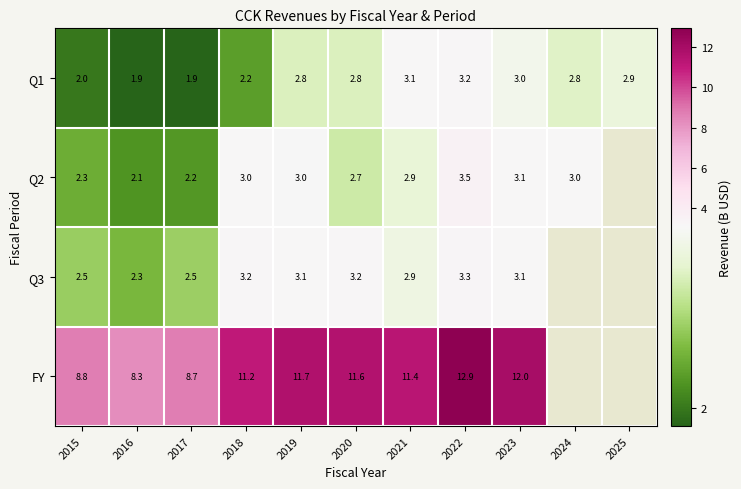

Is the value of Q1 at 2015 greater than the value of FY at 2023?

No